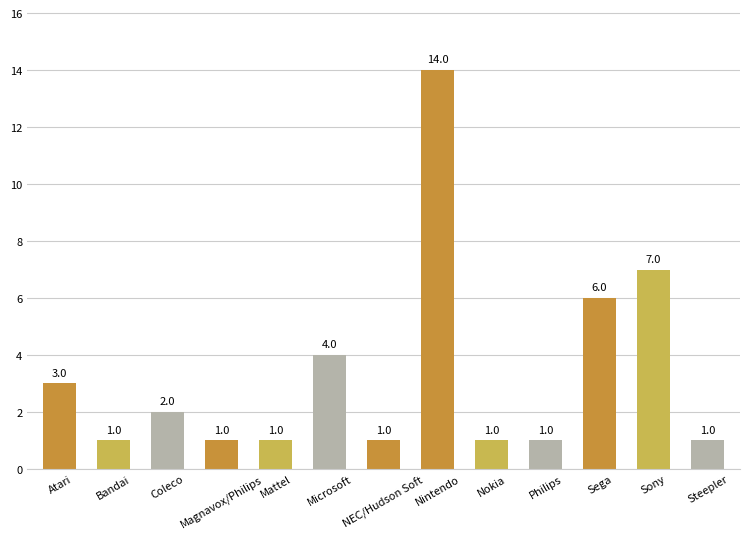

Count the number of values greater than 1.

6